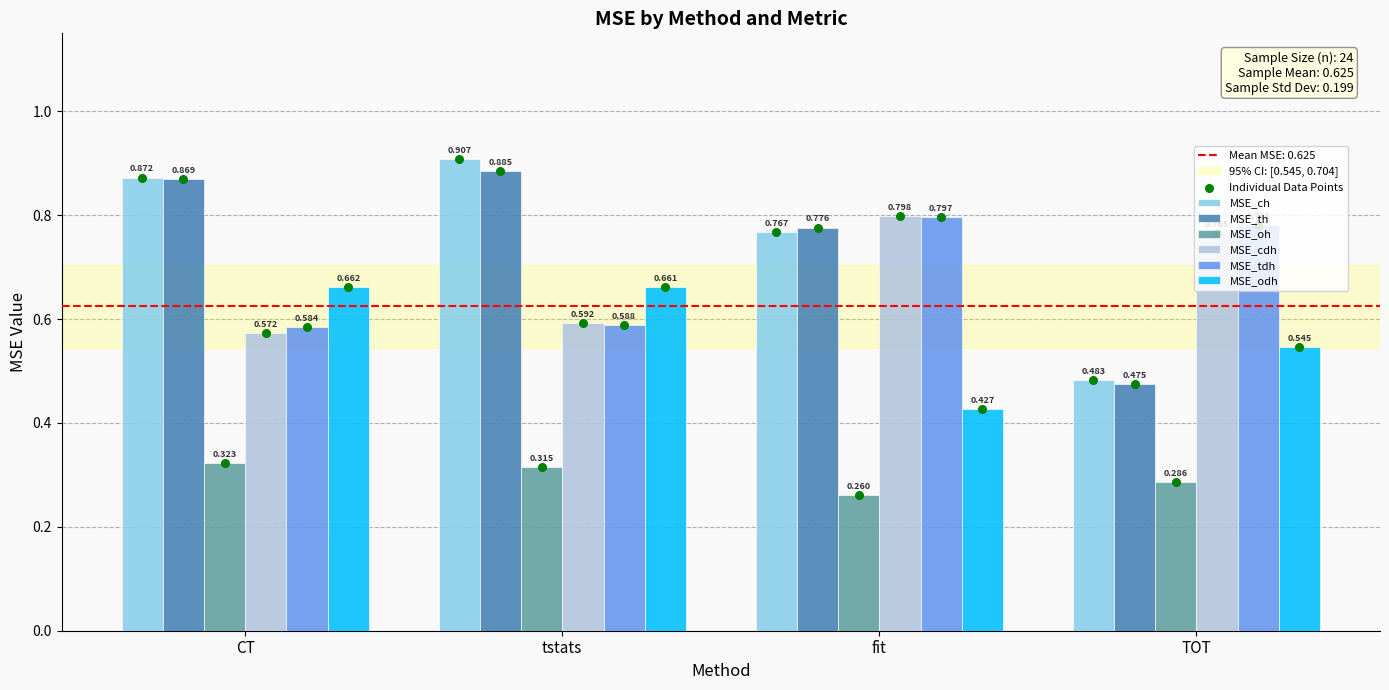

At which category is the sum across all series the highest?

tstats